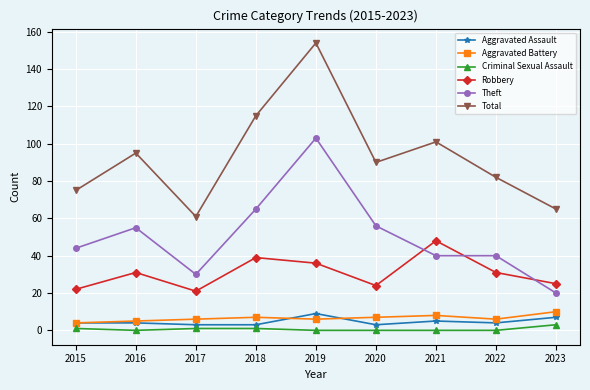

Which series has the largest total across all categories?

Total